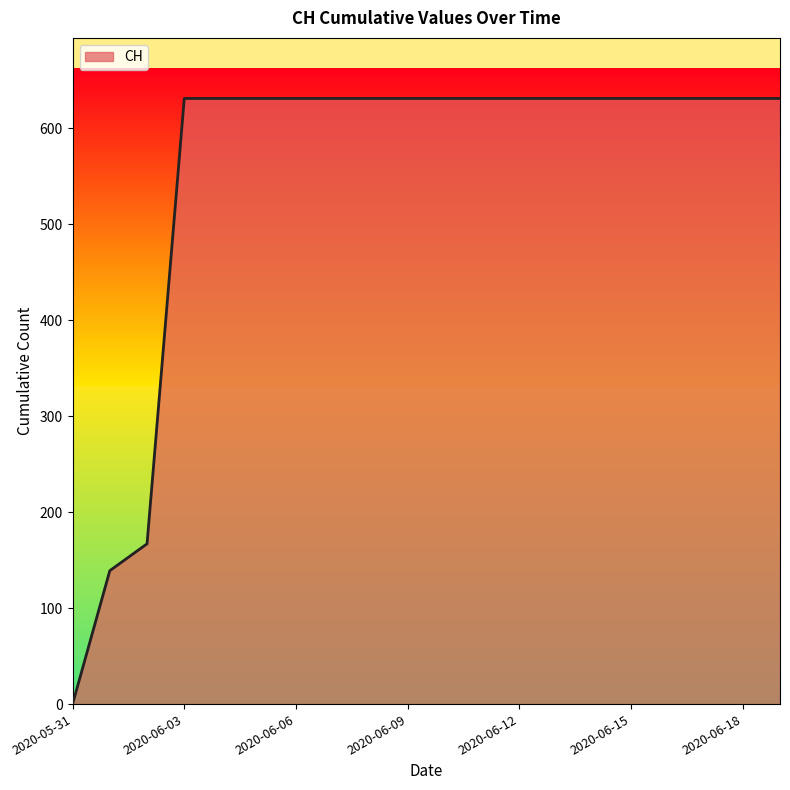

What is the maximum value shown in the chart?

631